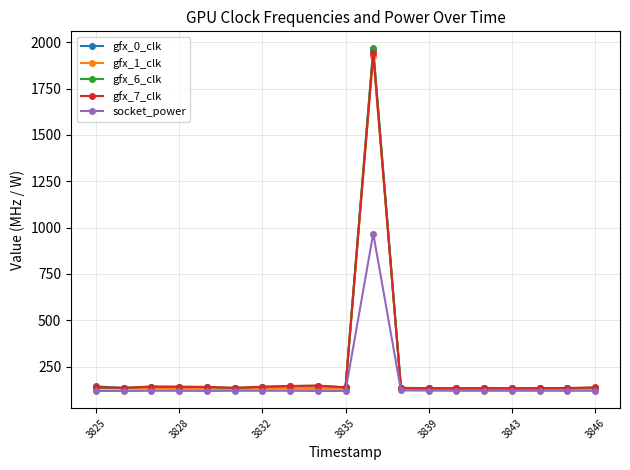

What is the smallest value displayed?

118